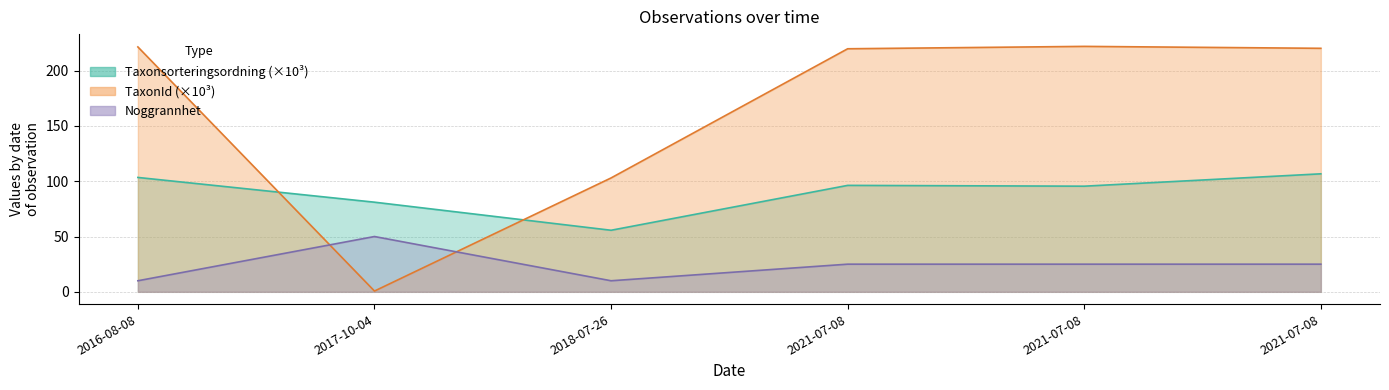

Read the Noggrannhet value at 2018-07-26.

10.0